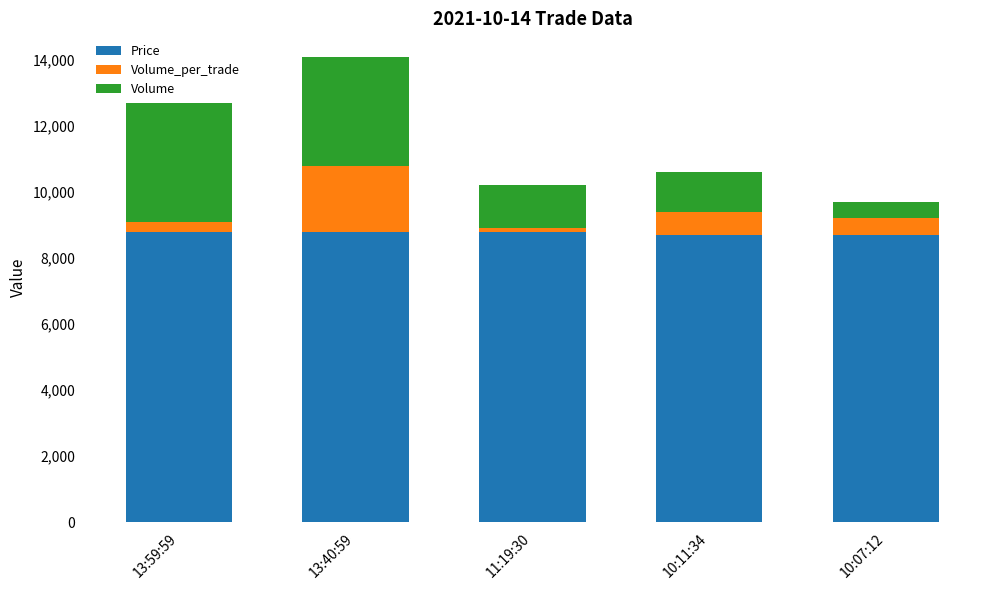

At which category is the sum across all series the highest?

13:40:59